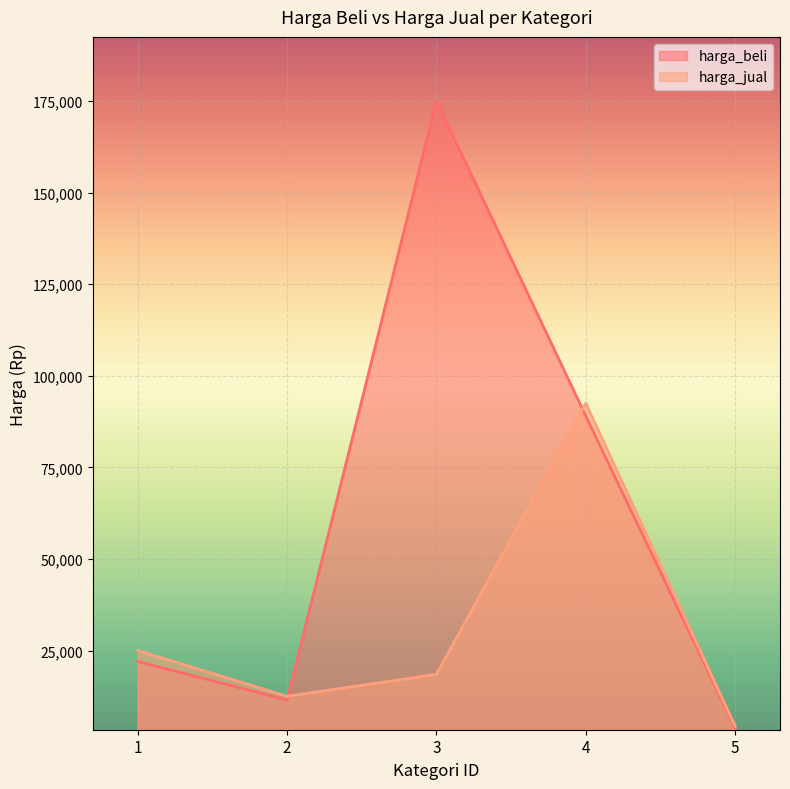

Where is harga_jual nearest to the value 48400?

1